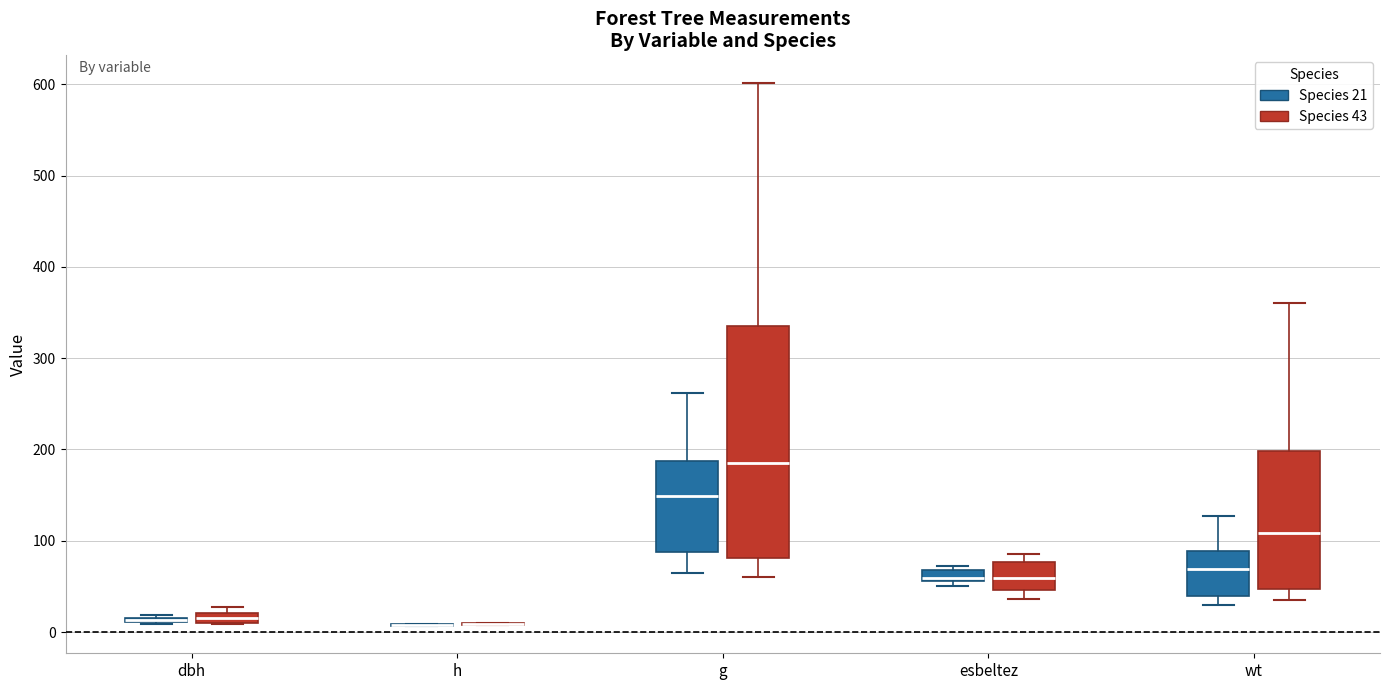

Which box is the tallest, from its lower edge to its upper edge?

g (Species 43)